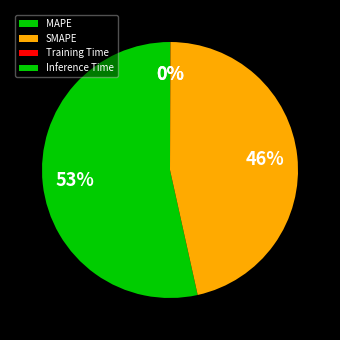

What is the majority slice?

MAPE